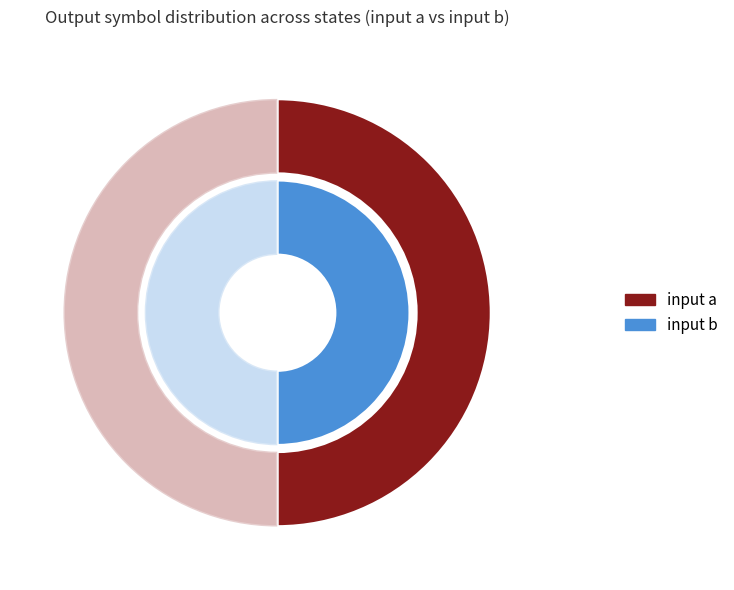

True or false: 30 accounts for 9% of the total.

False